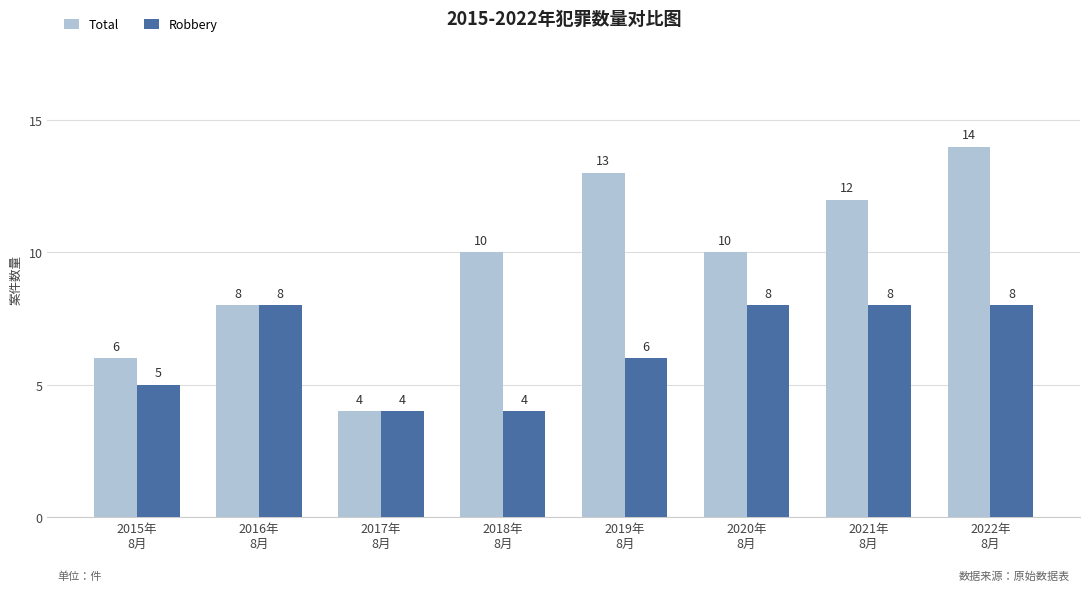

What is the maximum value shown in the chart?

14